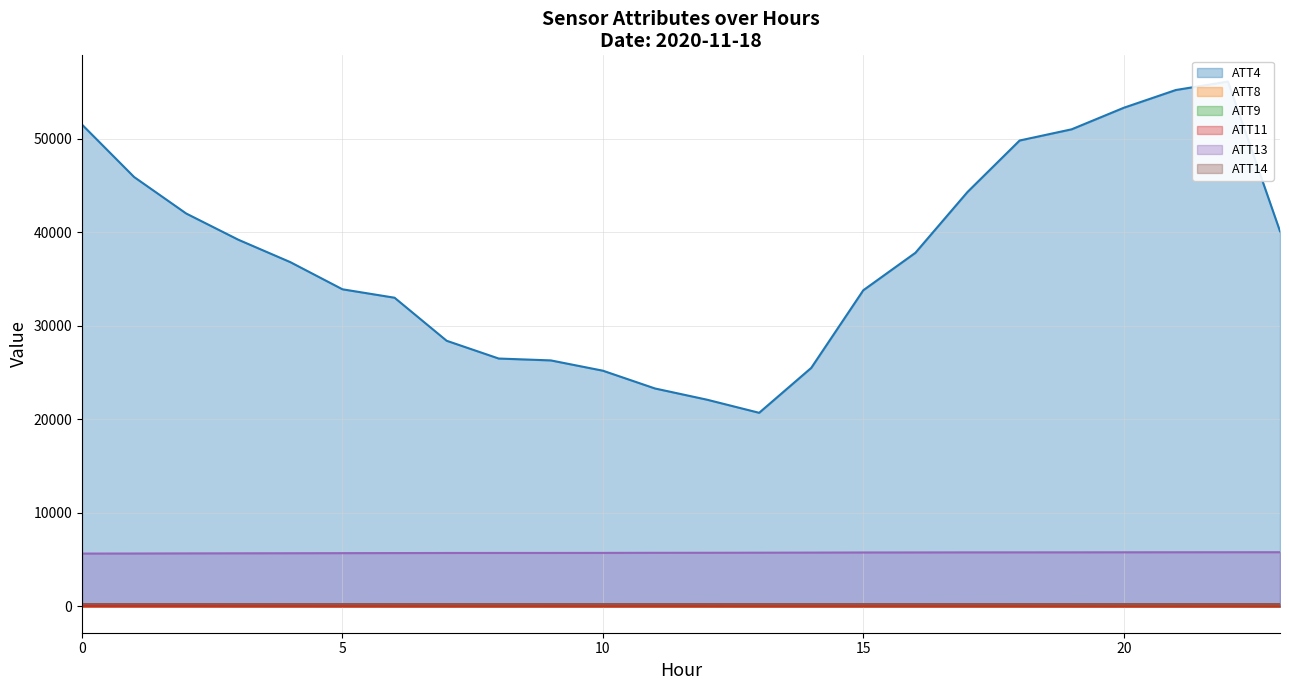

What are all the series names shown in the legend?

ATT4, ATT8, ATT9, ATT11, ATT13, ATT14